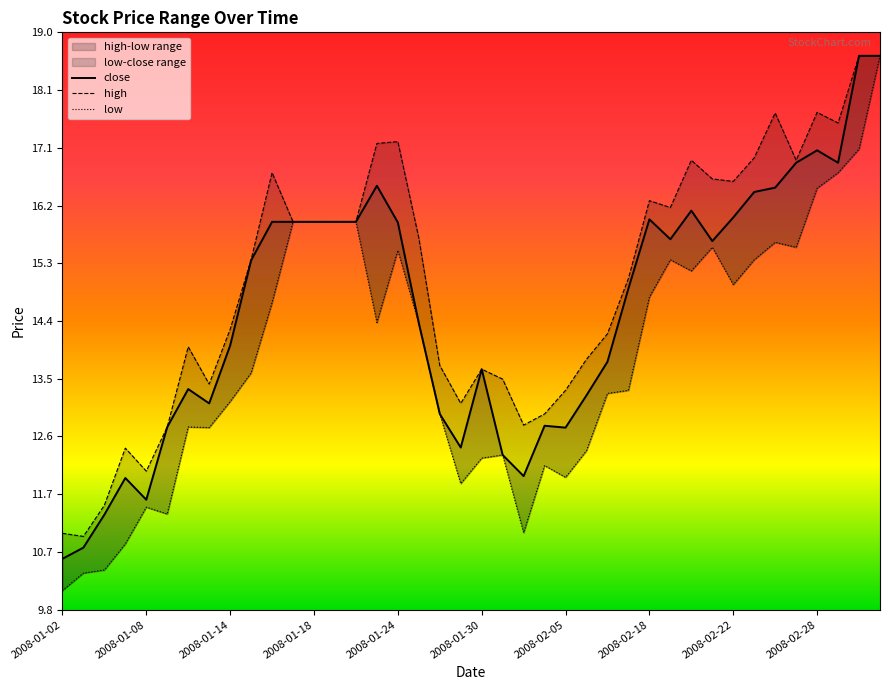

Rank the series by their maximum value, from highest to lowest.

close, high, low